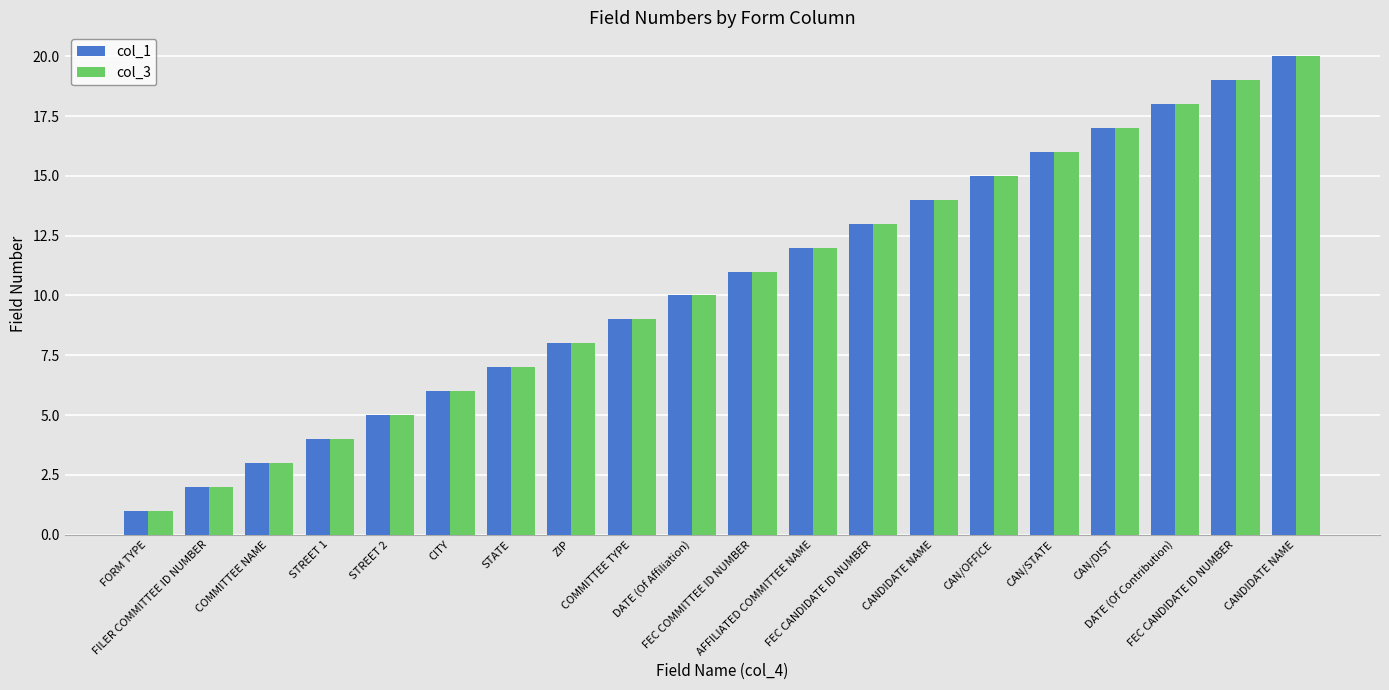

At how many categories does at least one series exceed 8?

12